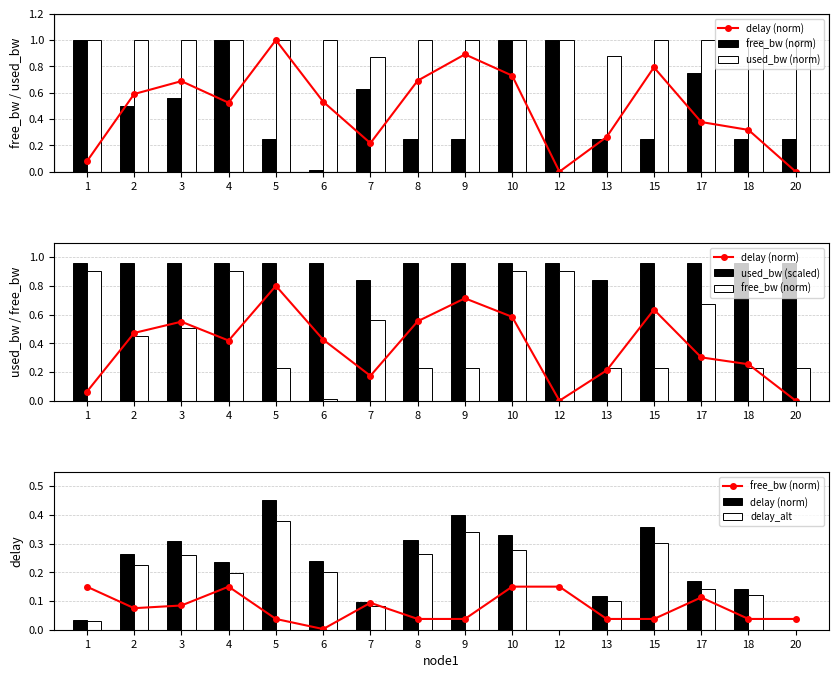

At which label does free_bw (norm) reach its peak?

1